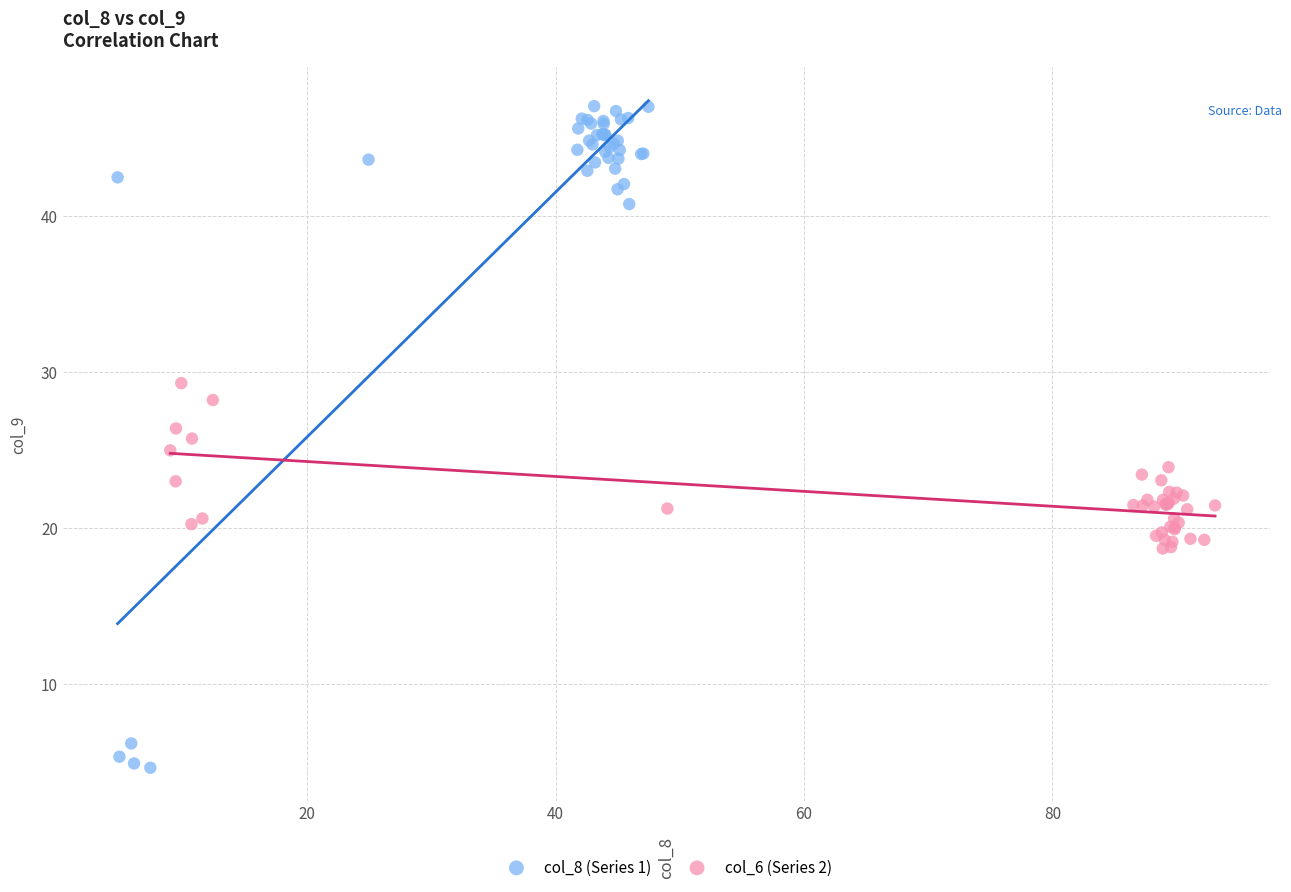

Which series contains the highest Y value?

col_8 (Series 1)